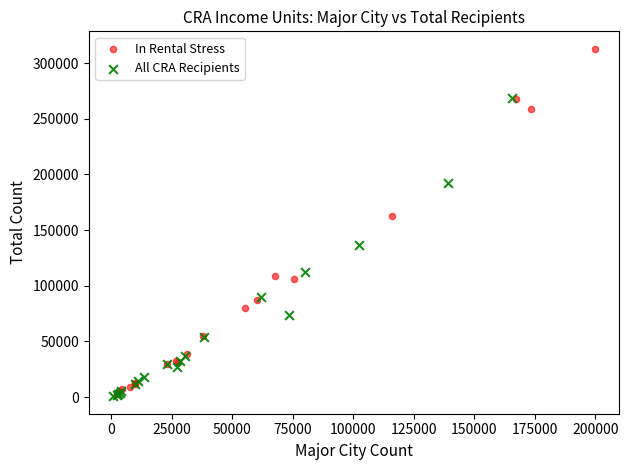

Which series has the largest Y range (max minus min)?

In Rental Stress